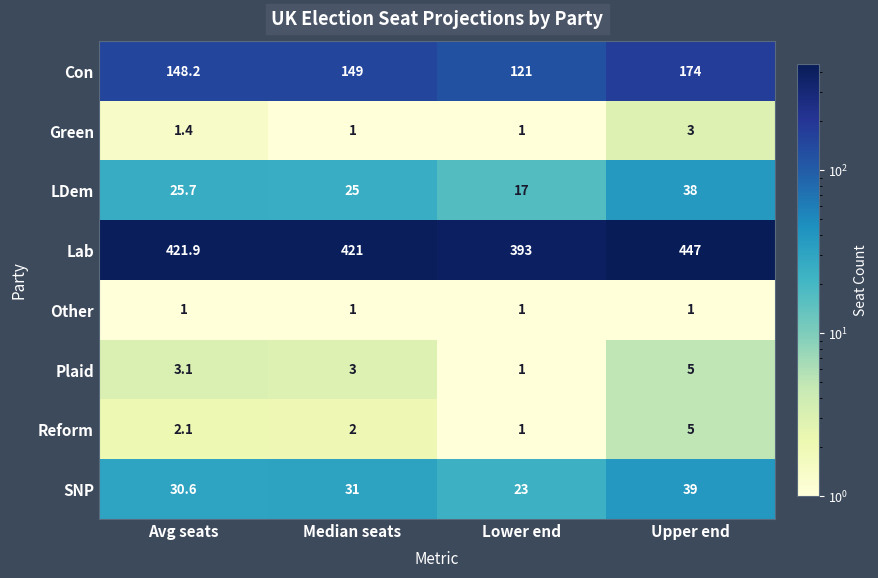

Is it true that Other equals 0.5 at Lower end?

False